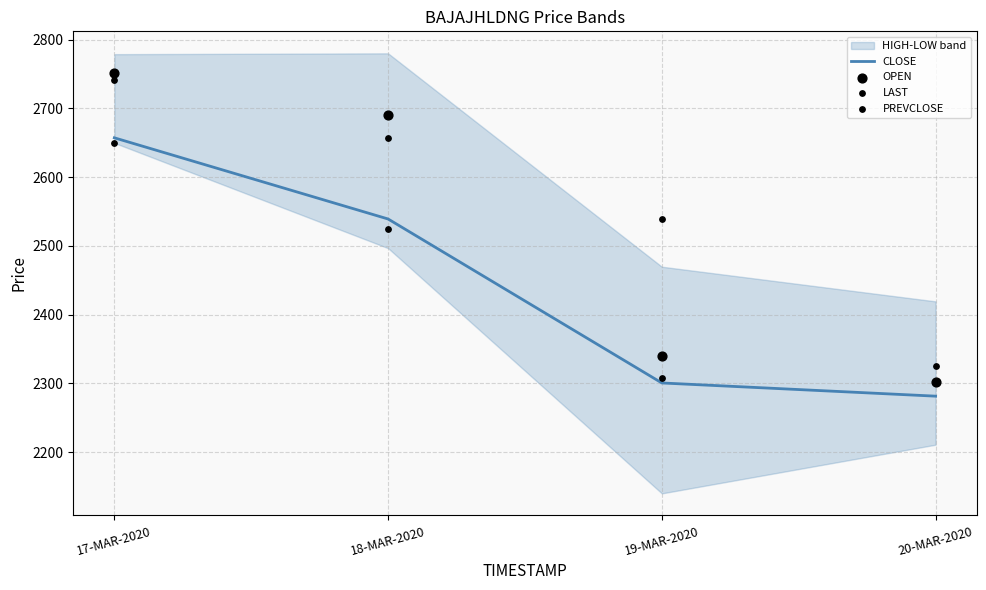

Which series contains the highest Y value?

OPEN